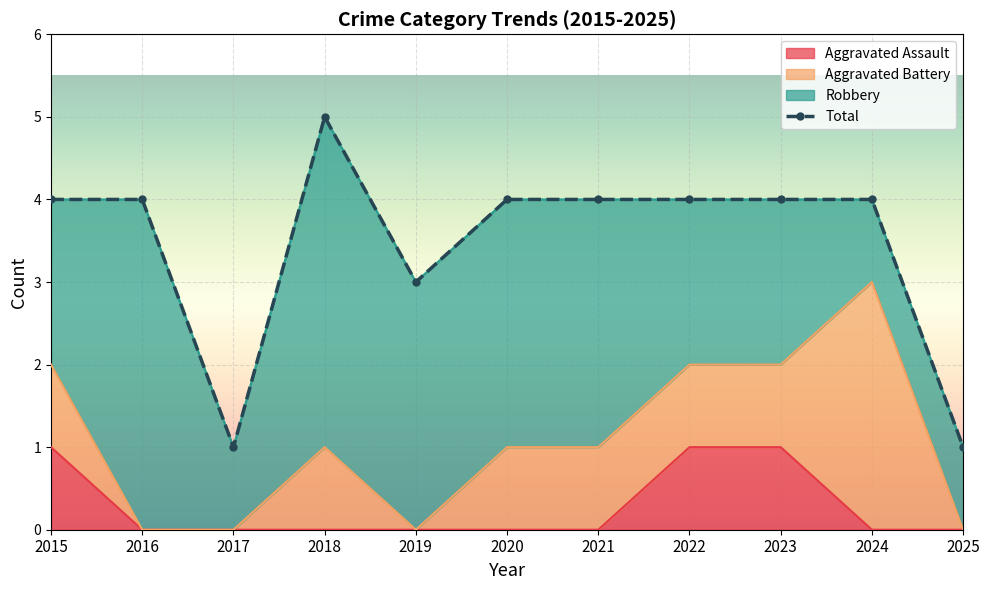

True or false: Aggravated Assault and Total cross at least once.

False